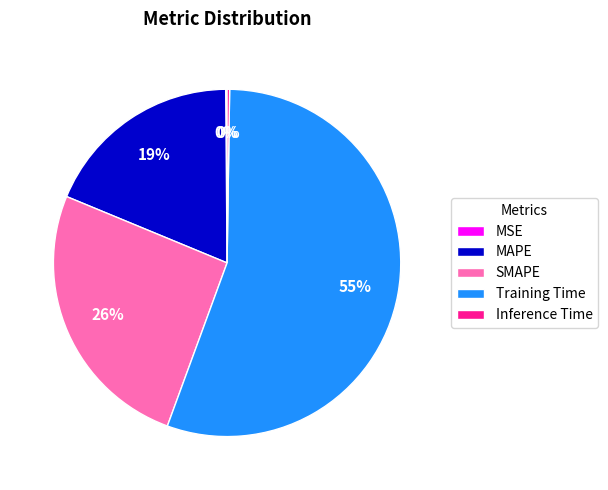

To the nearest percent, what portion does SMAPE represent?

26%